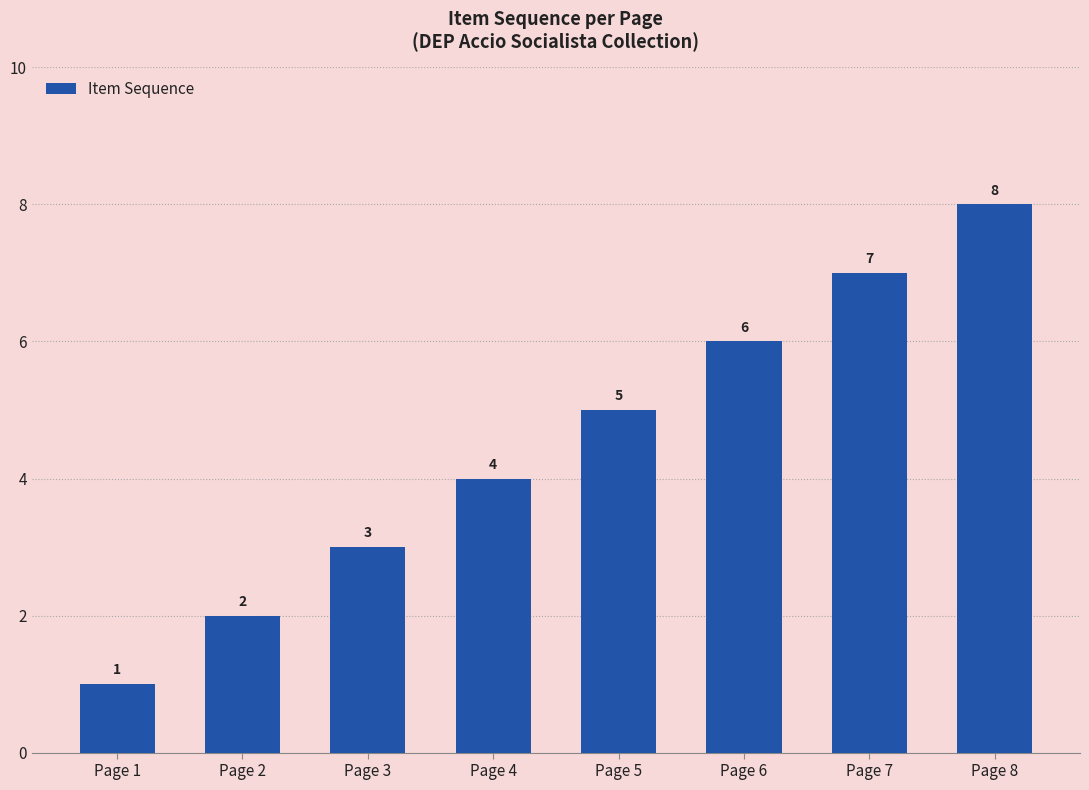

Where is the data nearest to the value 4?

Page 4